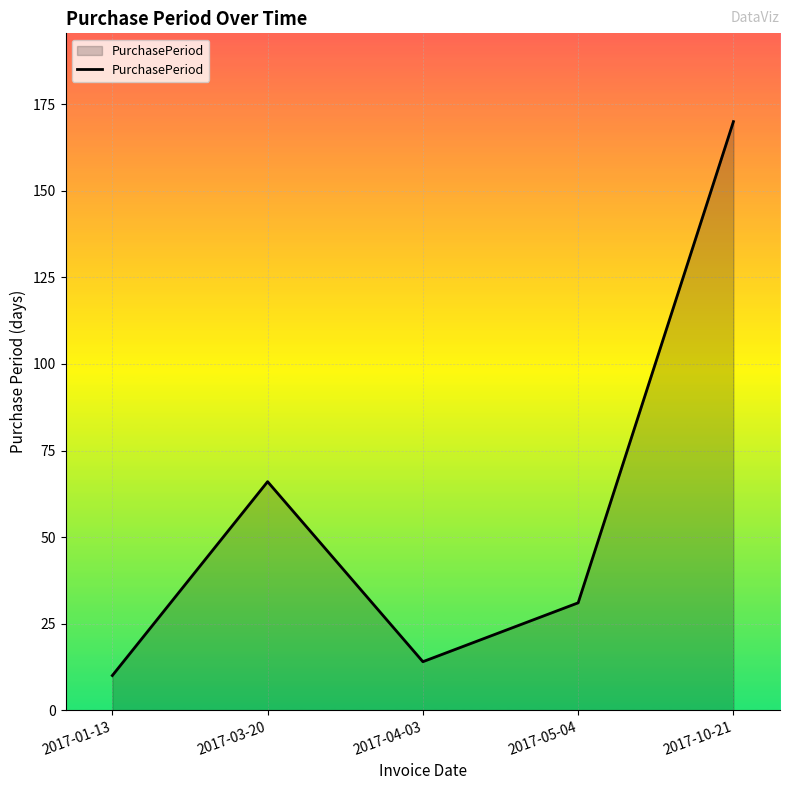

What is the average value?

58